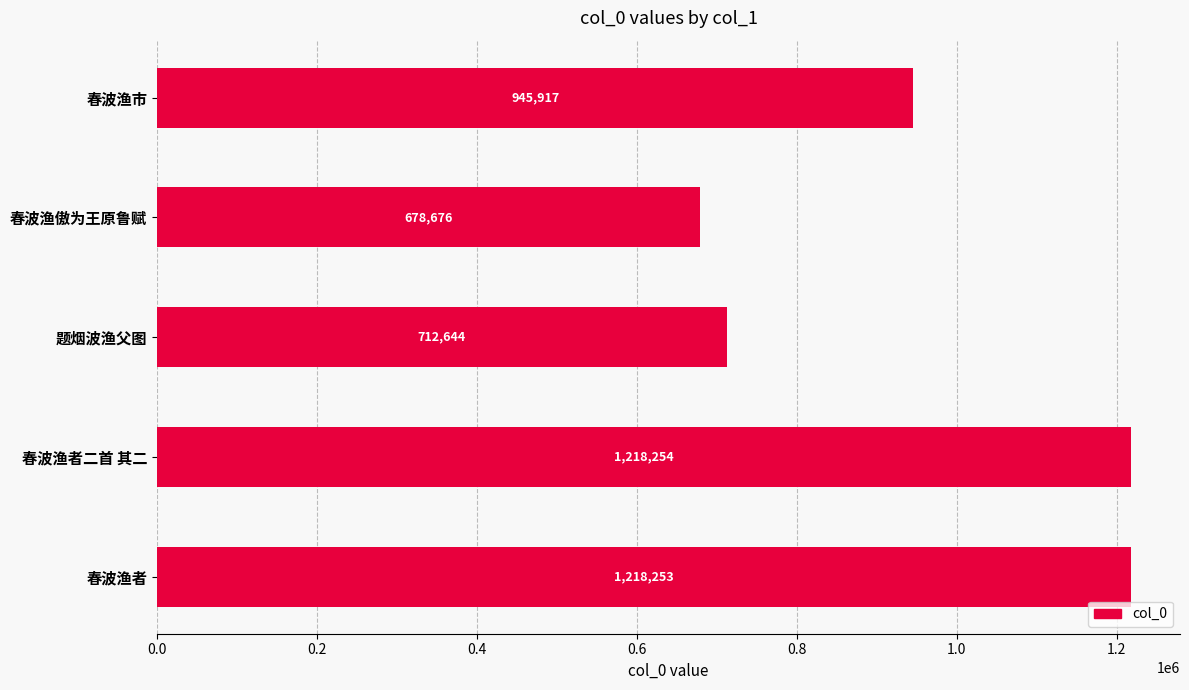

Which label corresponds to the smallest value in the chart?

春波渔傲为王原鲁赋